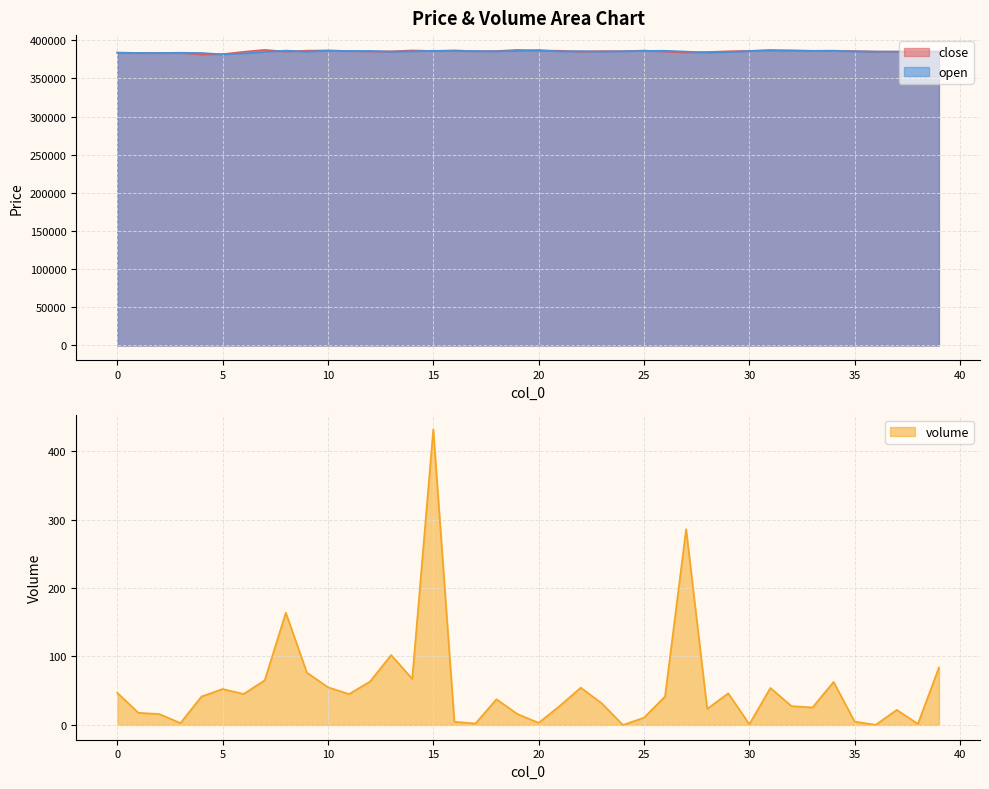

The open series shows 218759.6 at 35. True or false?

False